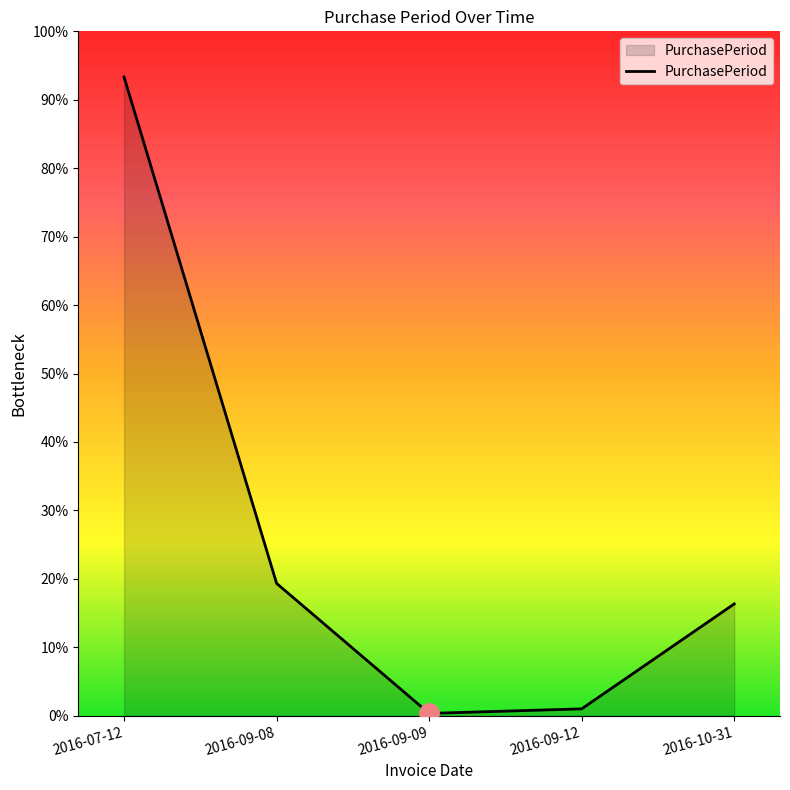

Does the chart have visible grid lines?

No